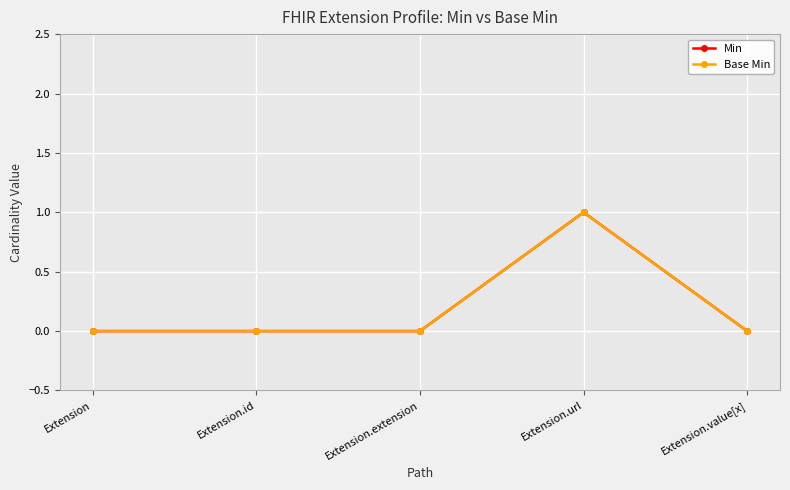

Is this an area chart (filled region under the line)?

No